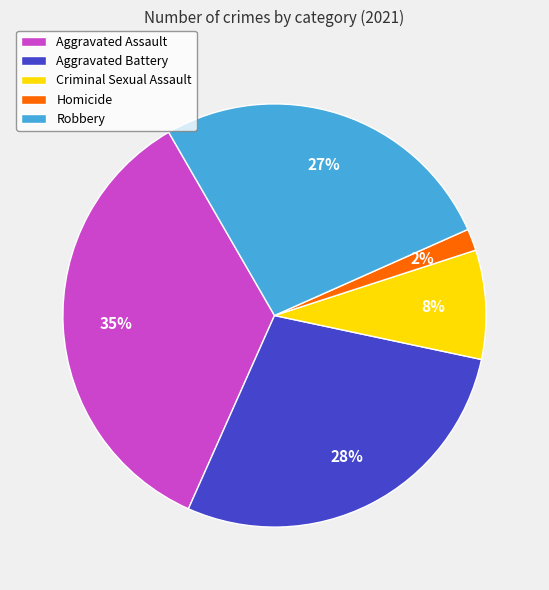

Is there any slice that represents more than half of the pie?

No